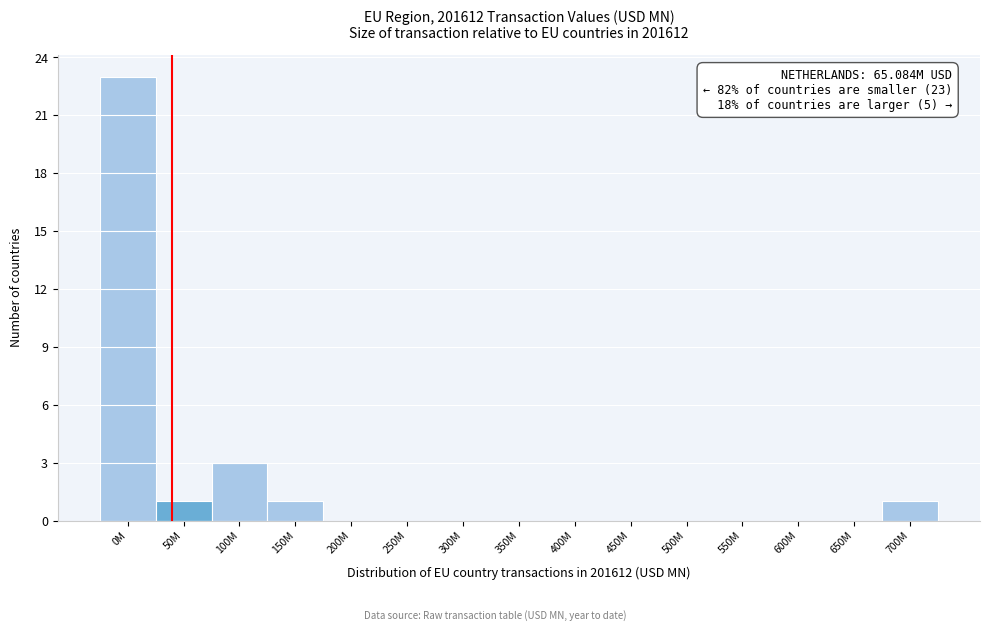

Reading left to right, what are all the values shown in this chart?

0M=23	50M=1	100M=3	150M=1	200M=0	250M=0	300M=0	350M=0	400M=0	450M=0	500M=0	550M=0	600M=0	650M=0	700M=1